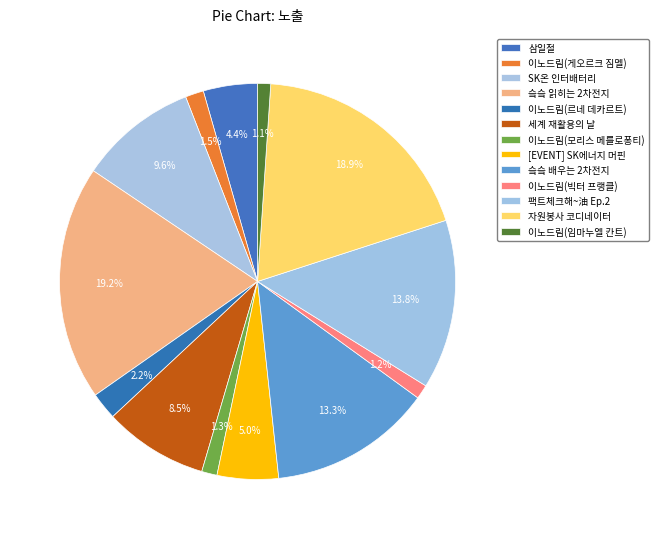

Count the number of slices in the pie.

13